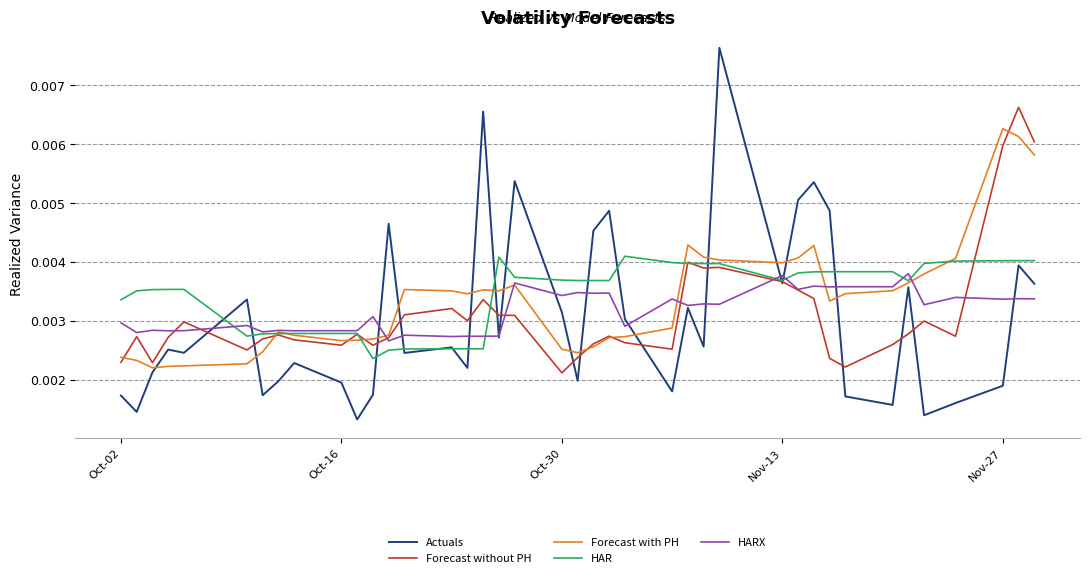

Which series has the largest range (max minus min)?

Actuals